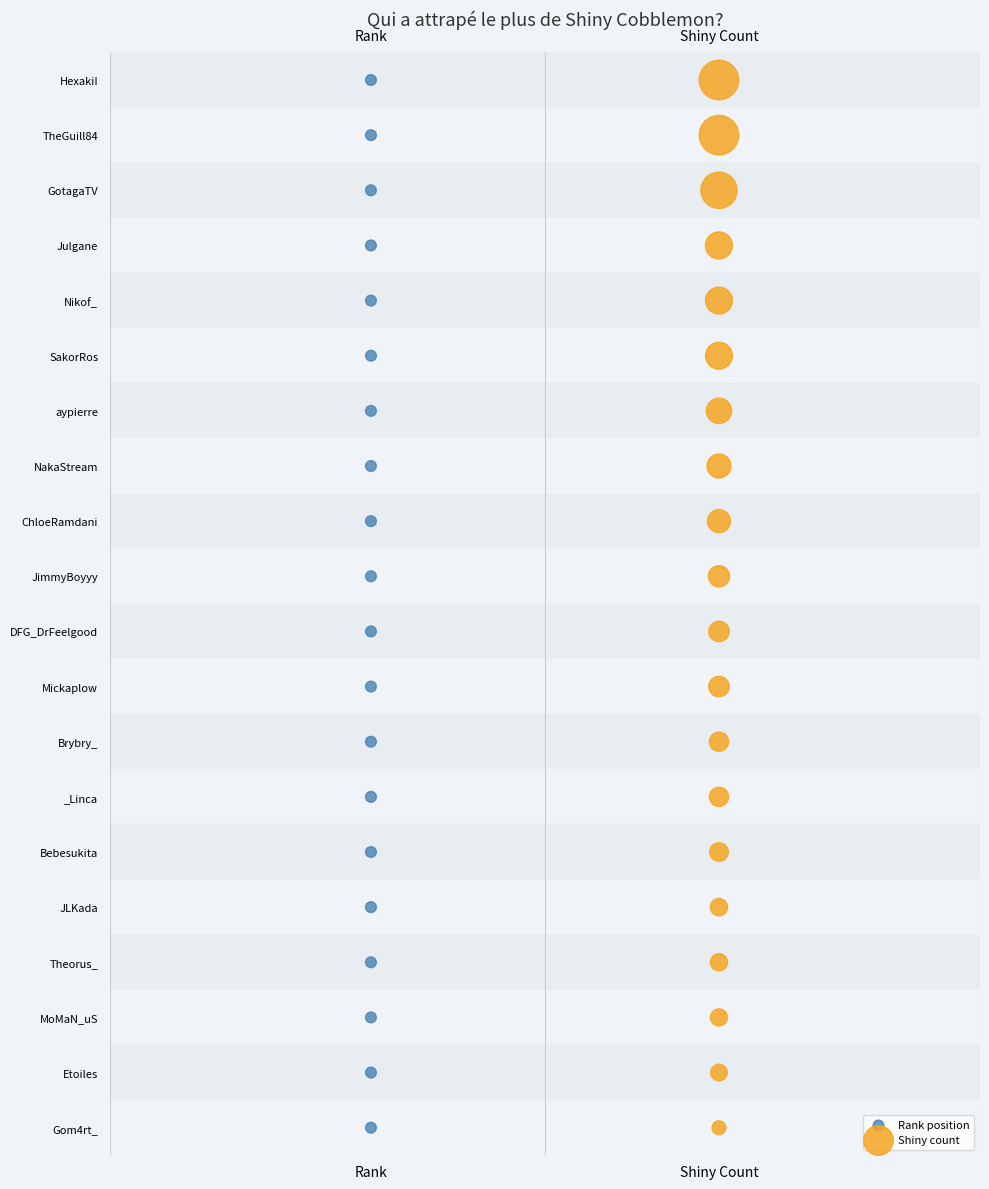

What are all the series names shown in the legend?

Rank position, Shiny count